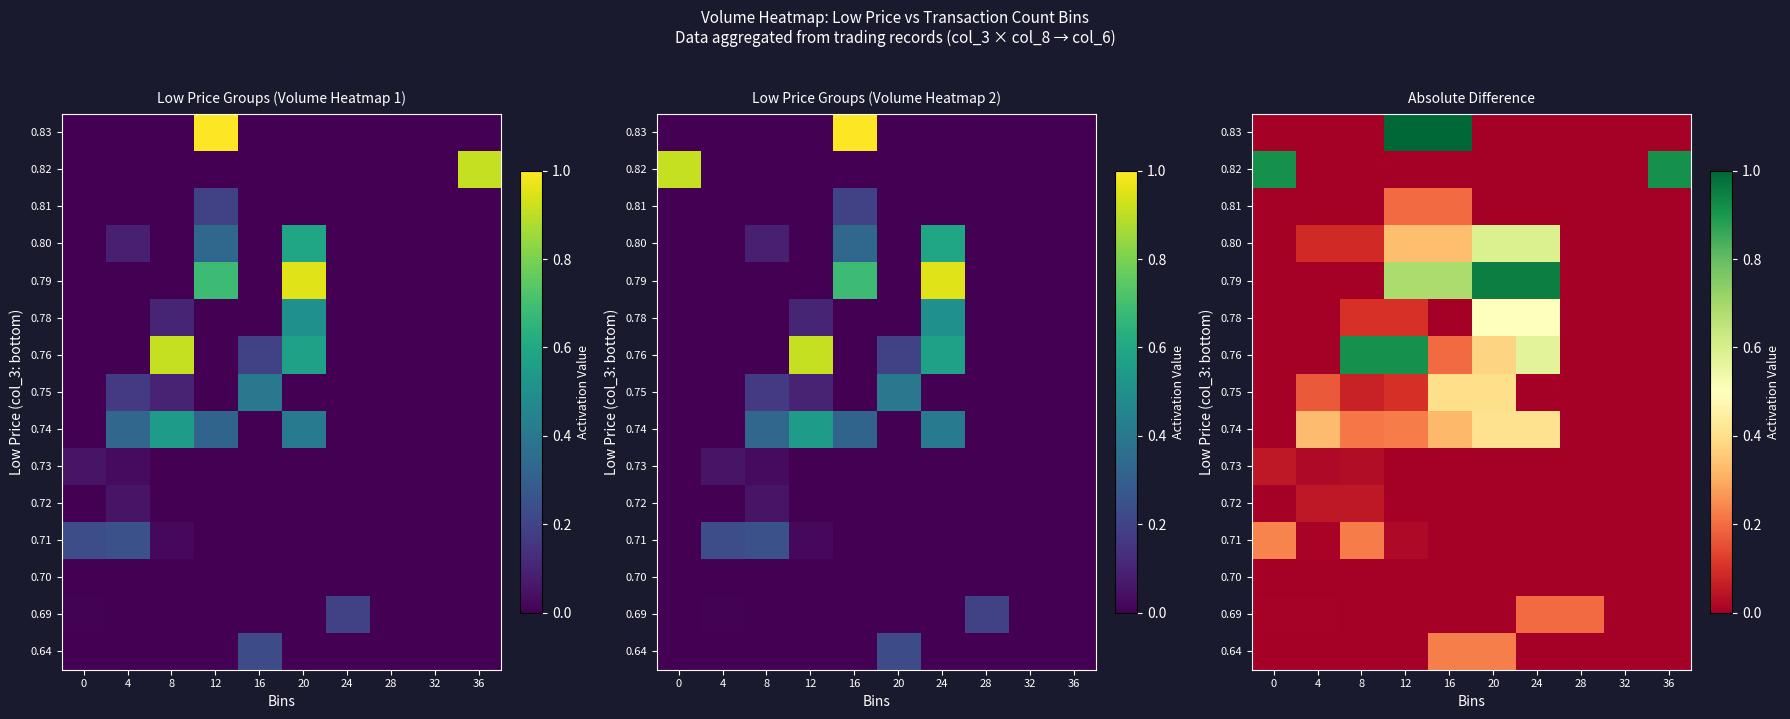

The value of 0.79 at 36 is -0.4. True or false?

False